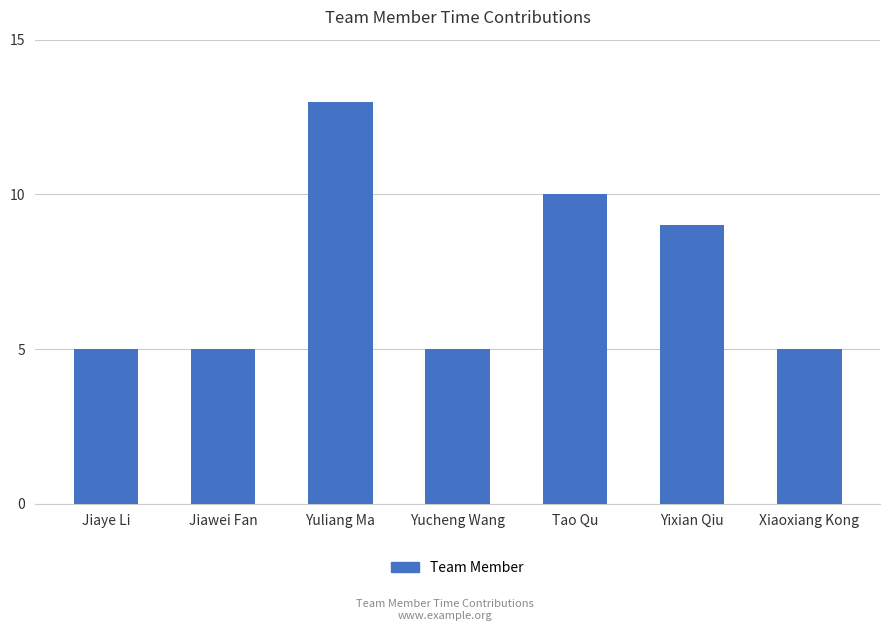

What is the approximate value at Yixian Qiu?

9